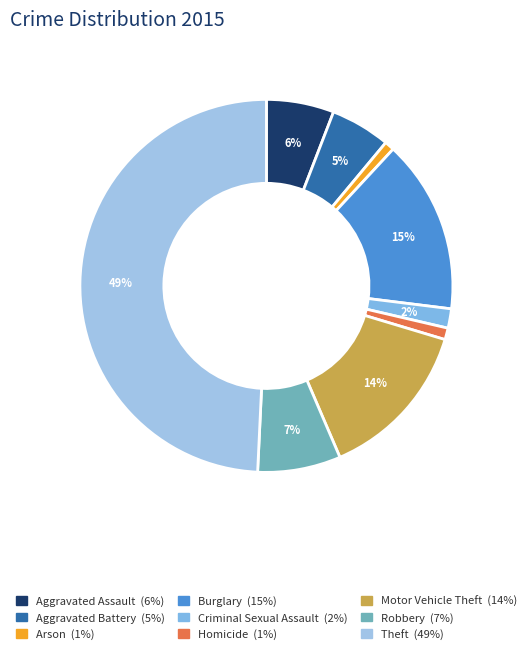

Count the number of slices in the pie.

9